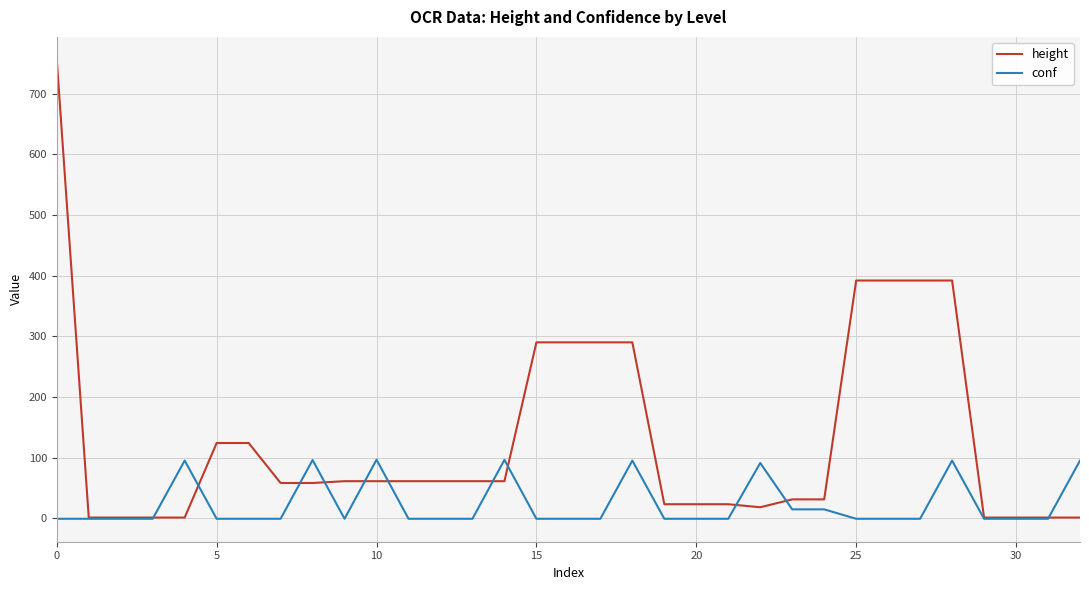

Is this an area chart (filled region under the line)?

No